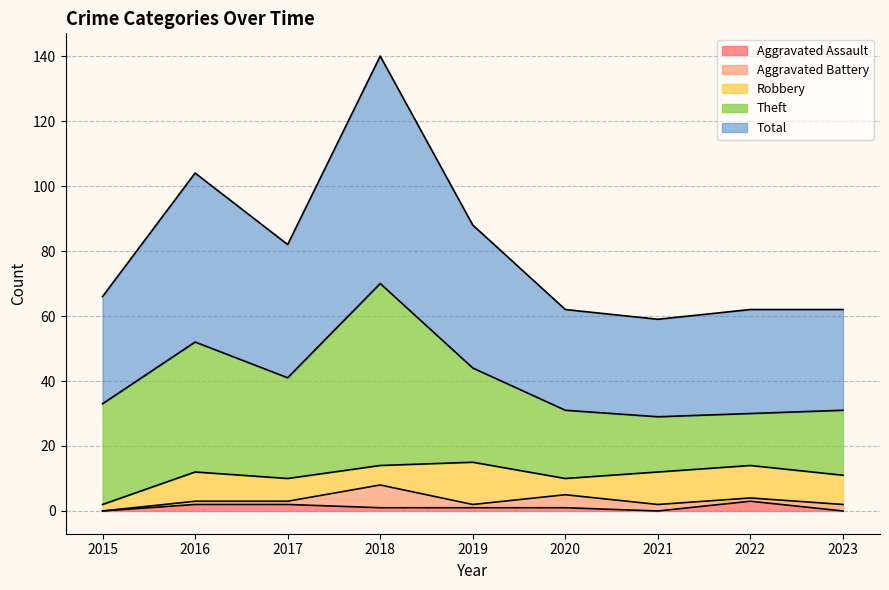

True or false: Theft has more than 1 points higher than both neighbors.

True